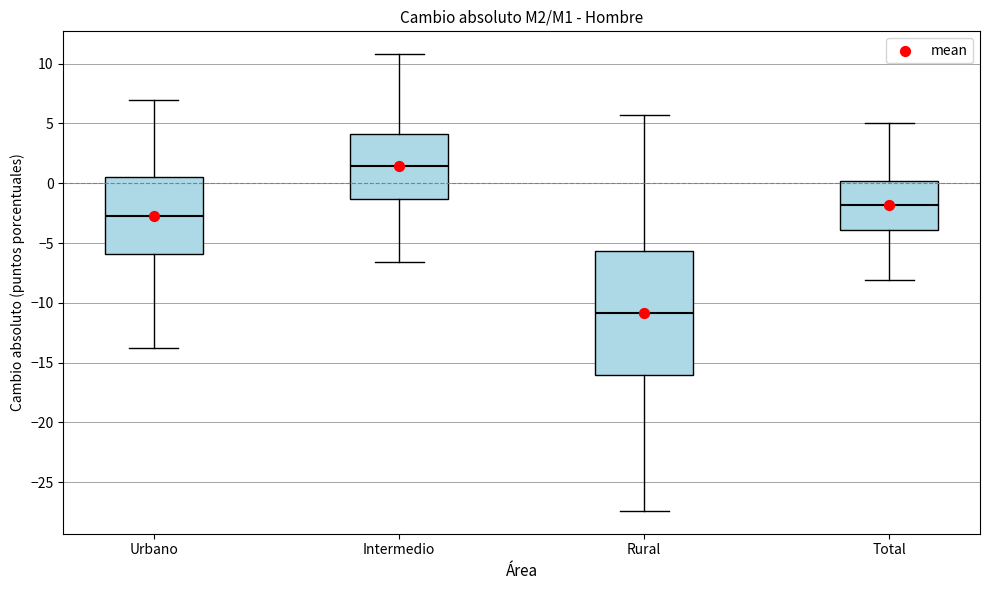

Which box's median line is the highest?

Intermedio